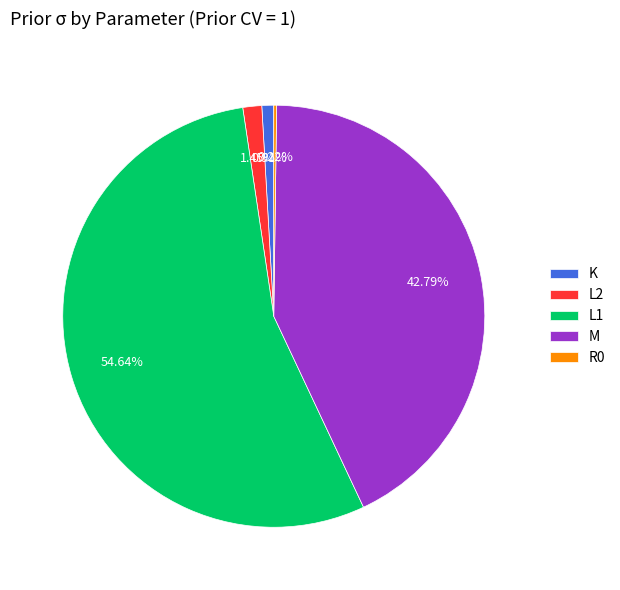

Combined, what portion of the pie is M and L2?

44.2%